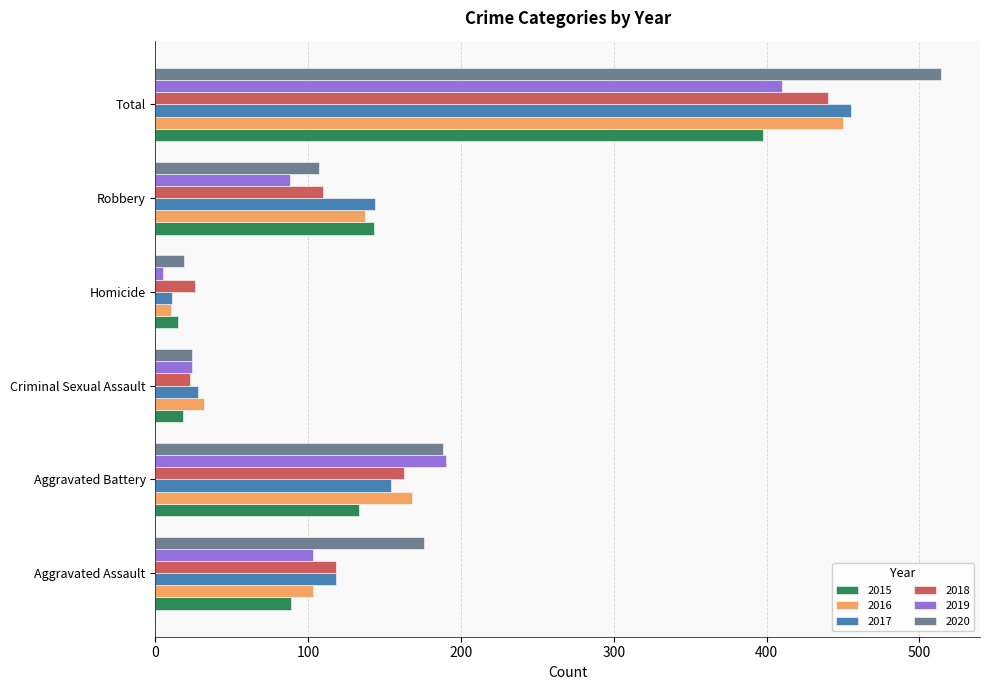

True or false: 2016 has a value of 105 at Aggravated Battery.

False